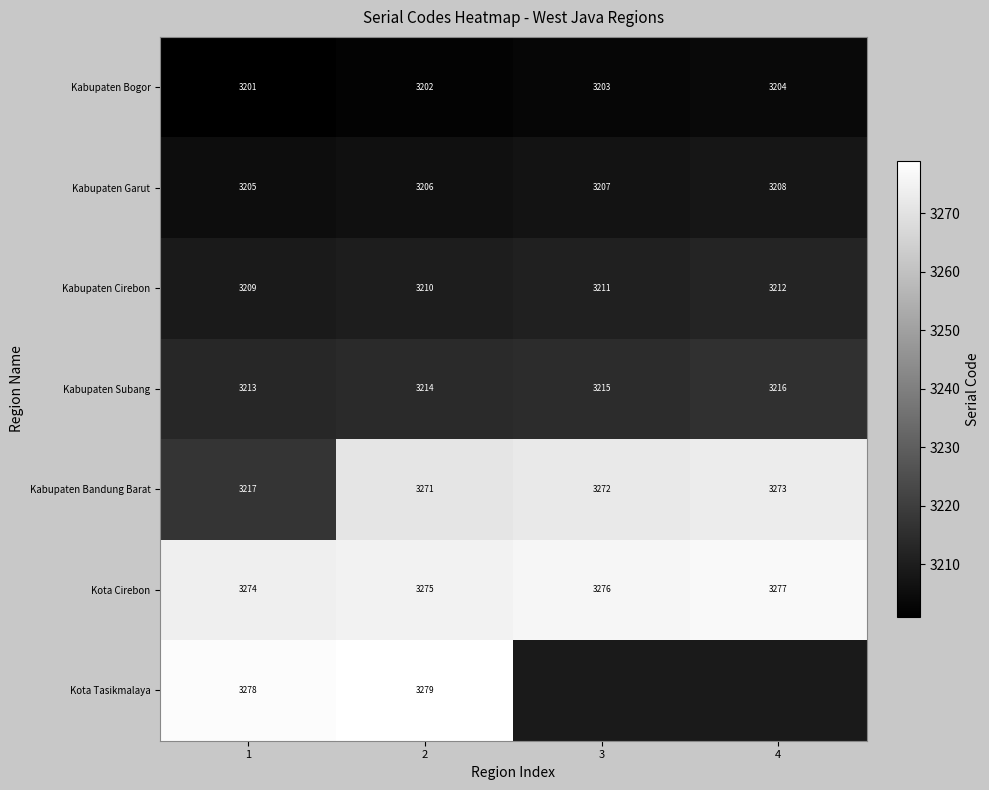

What is the spread (max minus min) of values at 4?

73.0